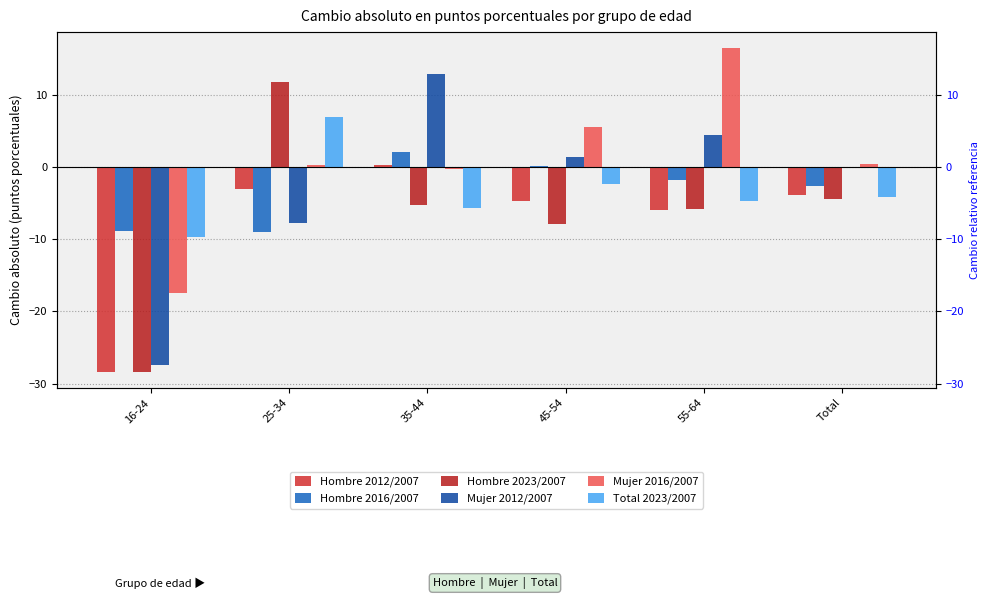

The value of Total 2023/2007 at 45-54 is -4.2. True or false?

False